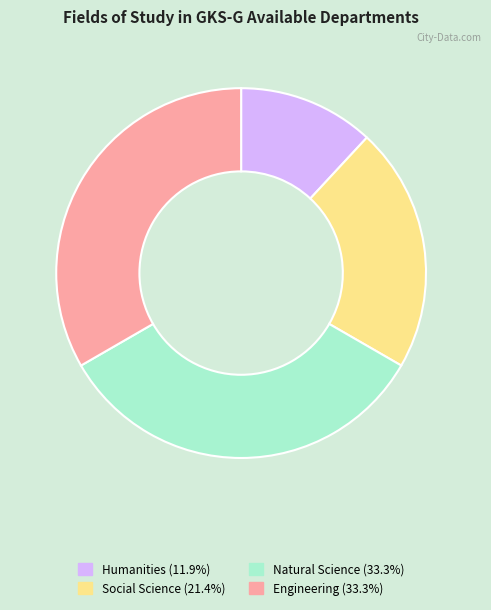

Between Social Science and Humanities, which is larger?

Social Science